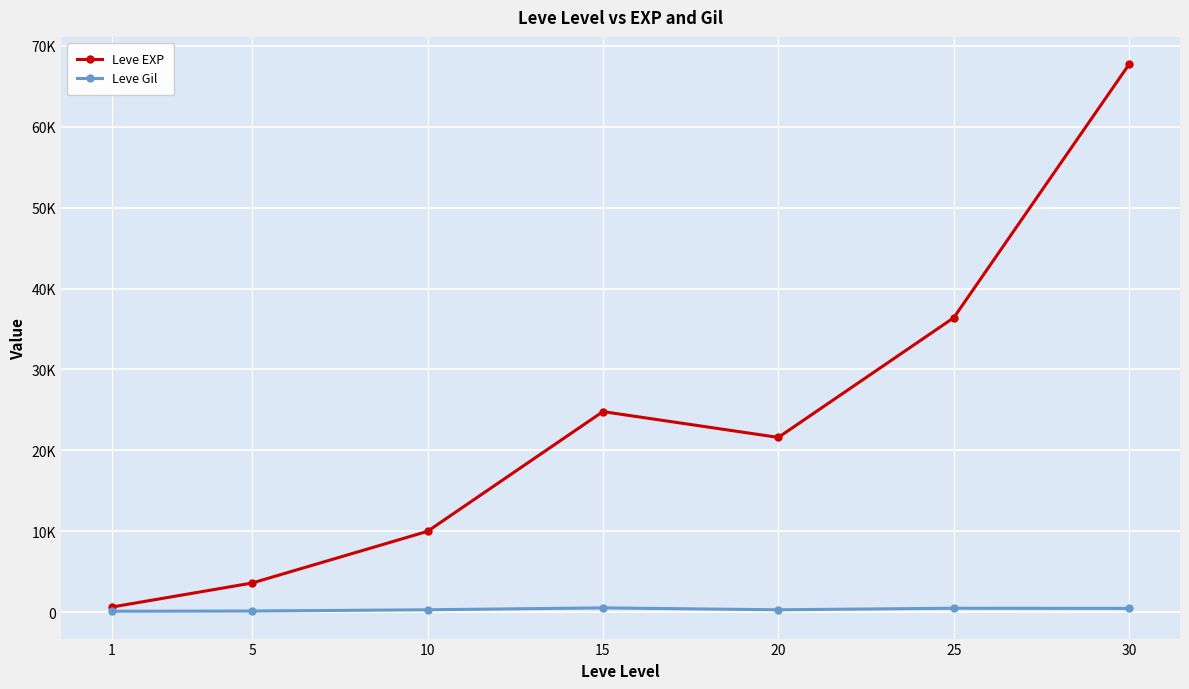

Is it true that Leve Gil equals 140 at 30?

False